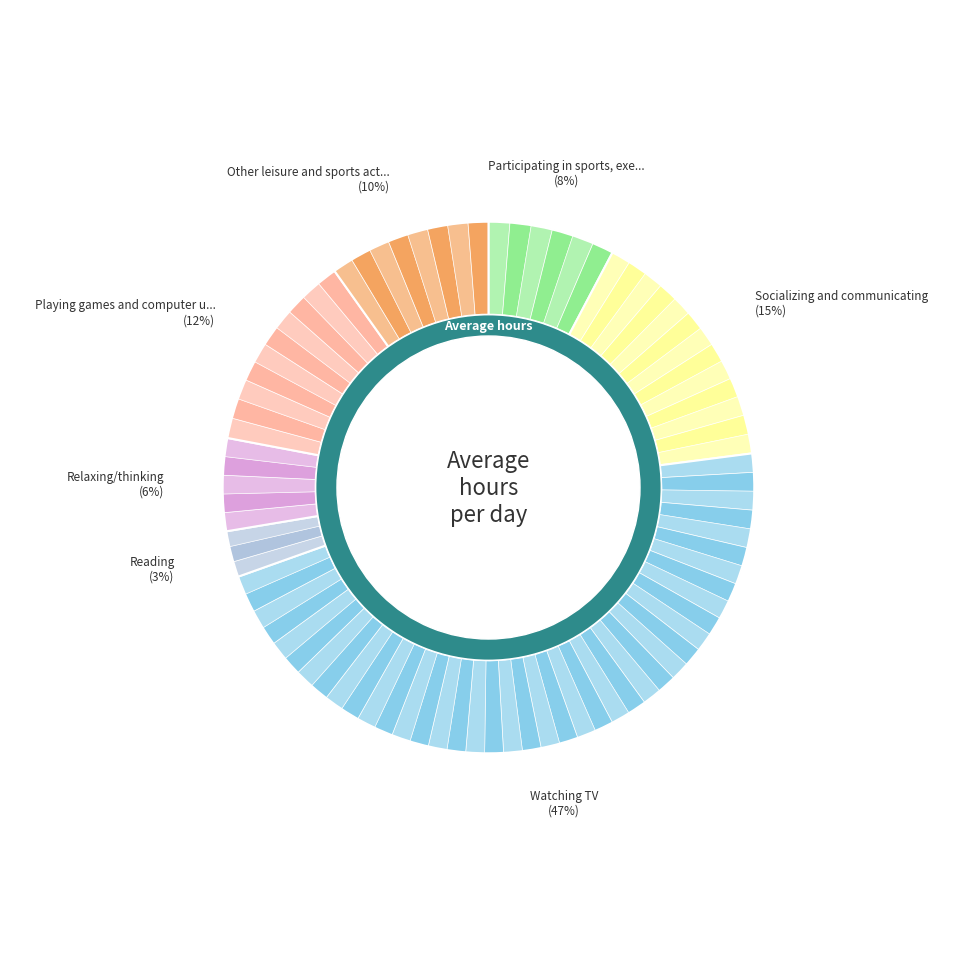

Rank the categories by value from highest to lowest.

Watching TV, Socializing and communicating, Playing games and computer use for leisure, Other leisure and sports activities, Participating in sports, exercise and recreation, Relaxing/thinking, Reading